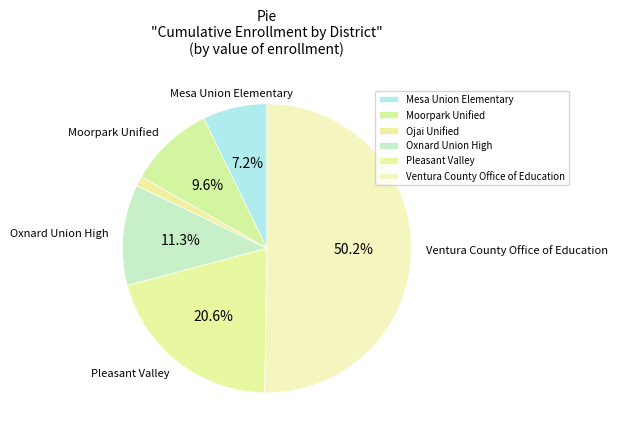

Which has a higher value, Ventura County Office of Education or Pleasant Valley?

Ventura County Office of Education